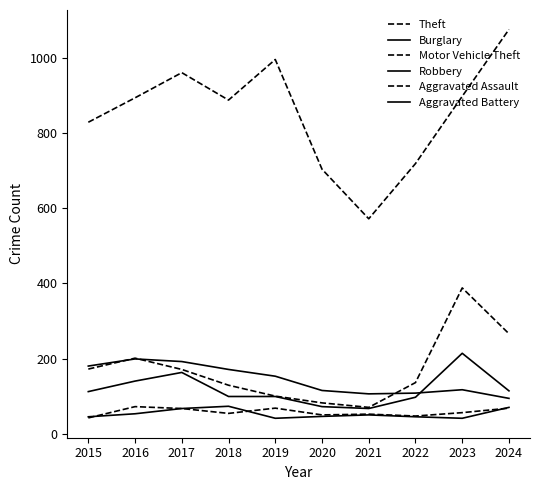

How many lines are shown in the chart?

6